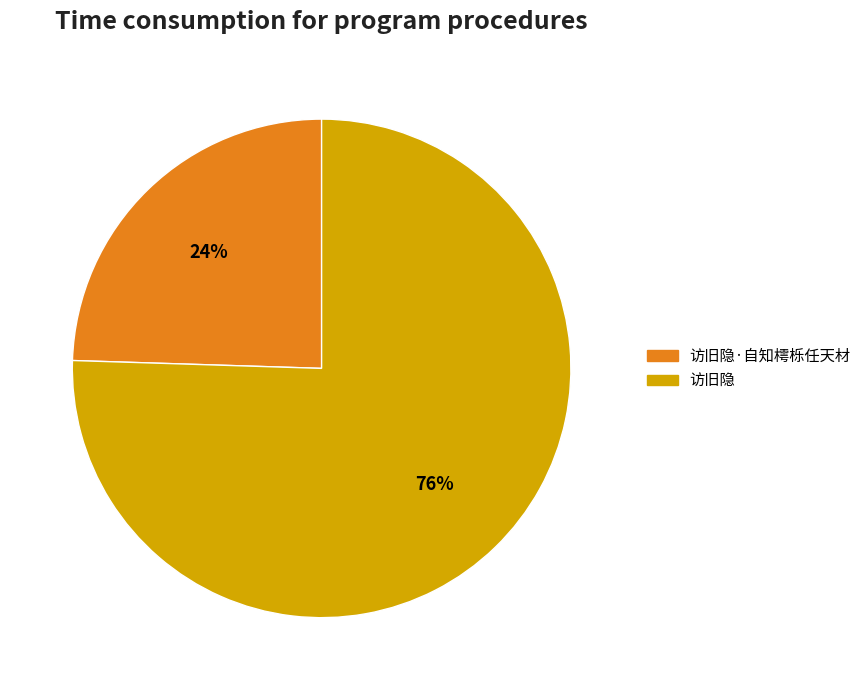

Rank the categories by value from lowest to highest.

访旧隐·自知樗栎任天材, 访旧隐